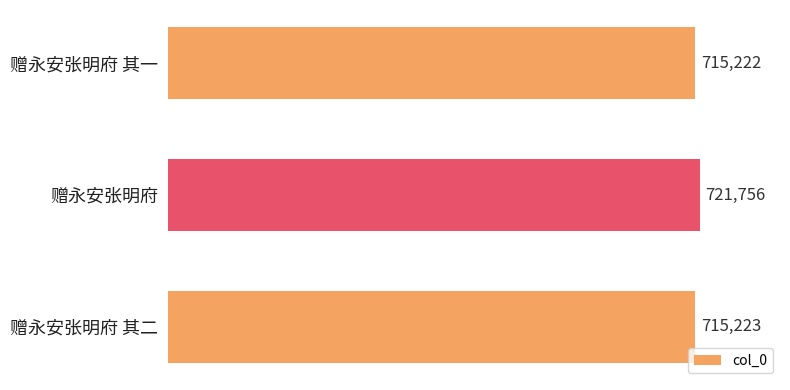

Which category has the lowest value across all series?

赠永安张明府 其一